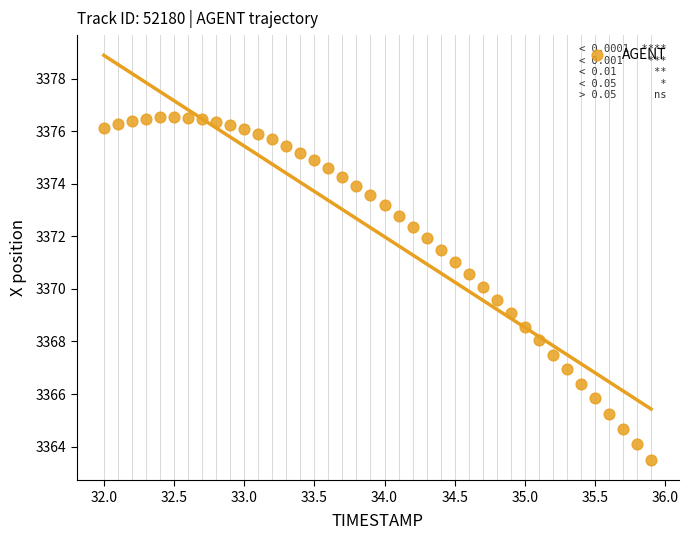

What is the range of X values (max minus min)?

3.9